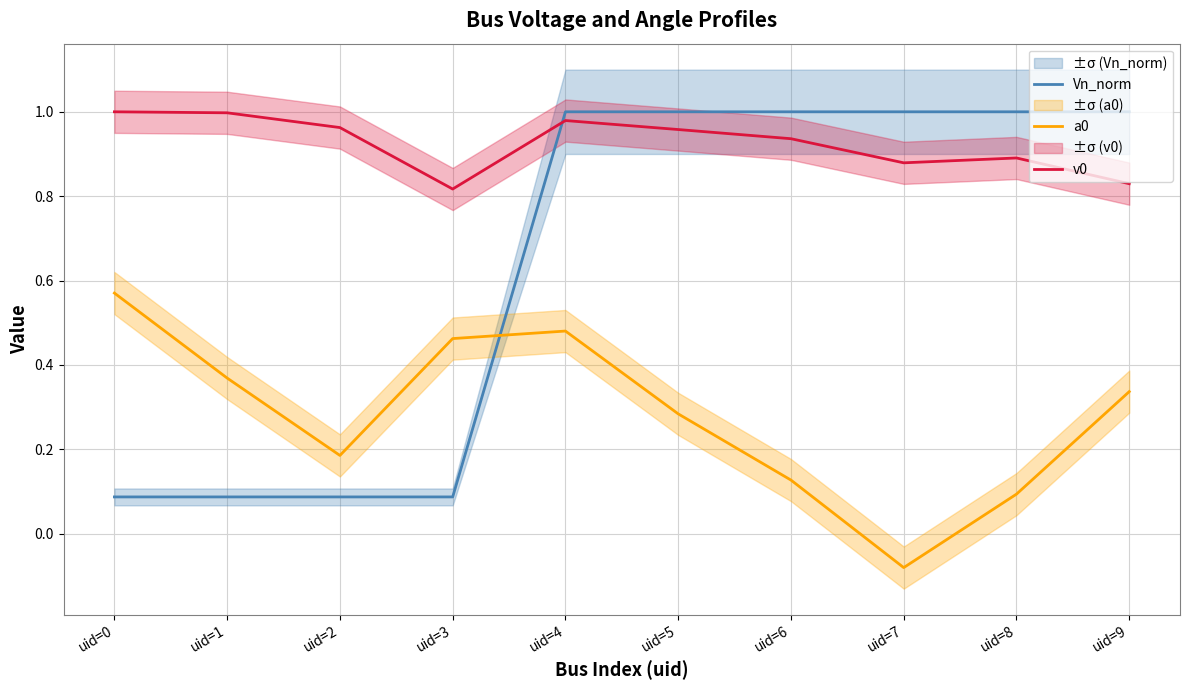

How many interior local valleys does the a0 series have?

2